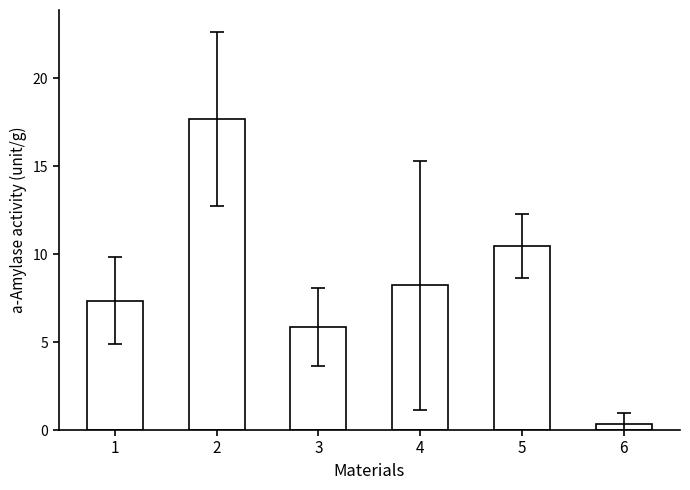

What is the change in value from 5 to 6?

-10.1